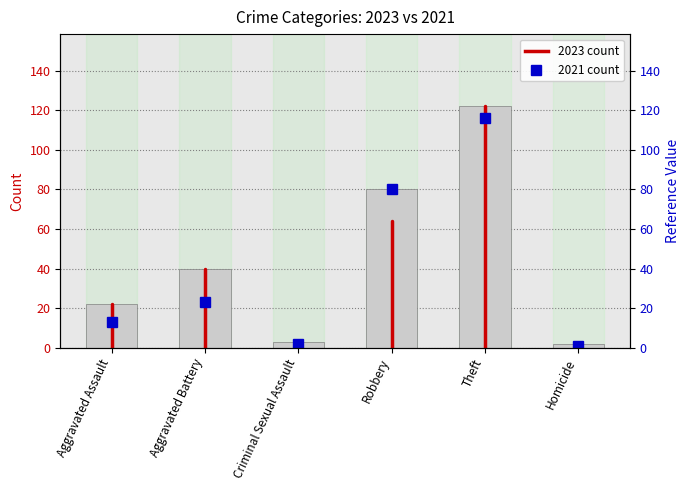

Which has a higher value, Aggravated Assault or Aggravated Assault?

Aggravated Assault